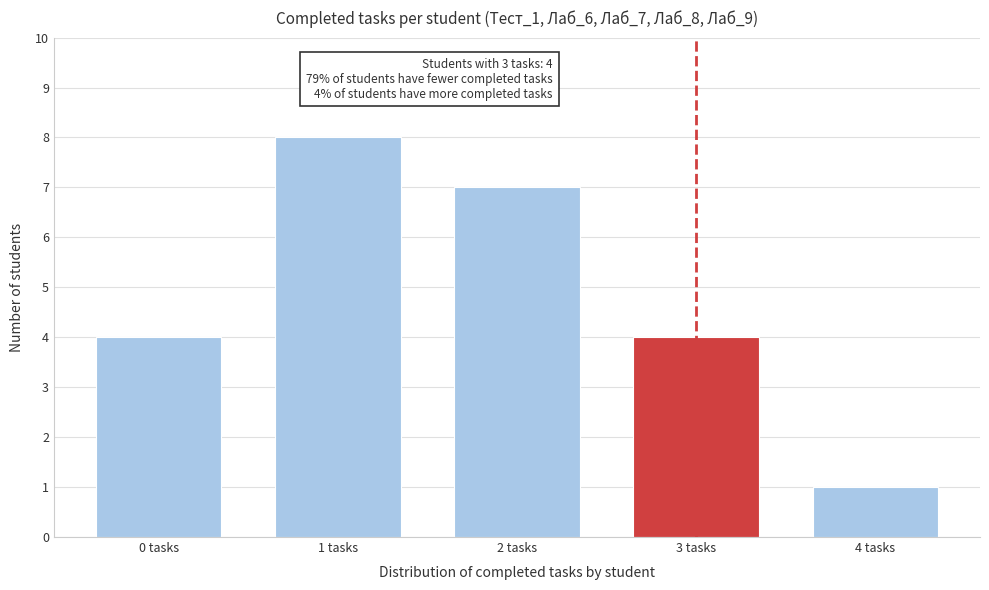

Reading left to right, transcribe all the data shown in this chart.

0 tasks=4	1 tasks=8	2 tasks=7	3 tasks=4	4 tasks=1